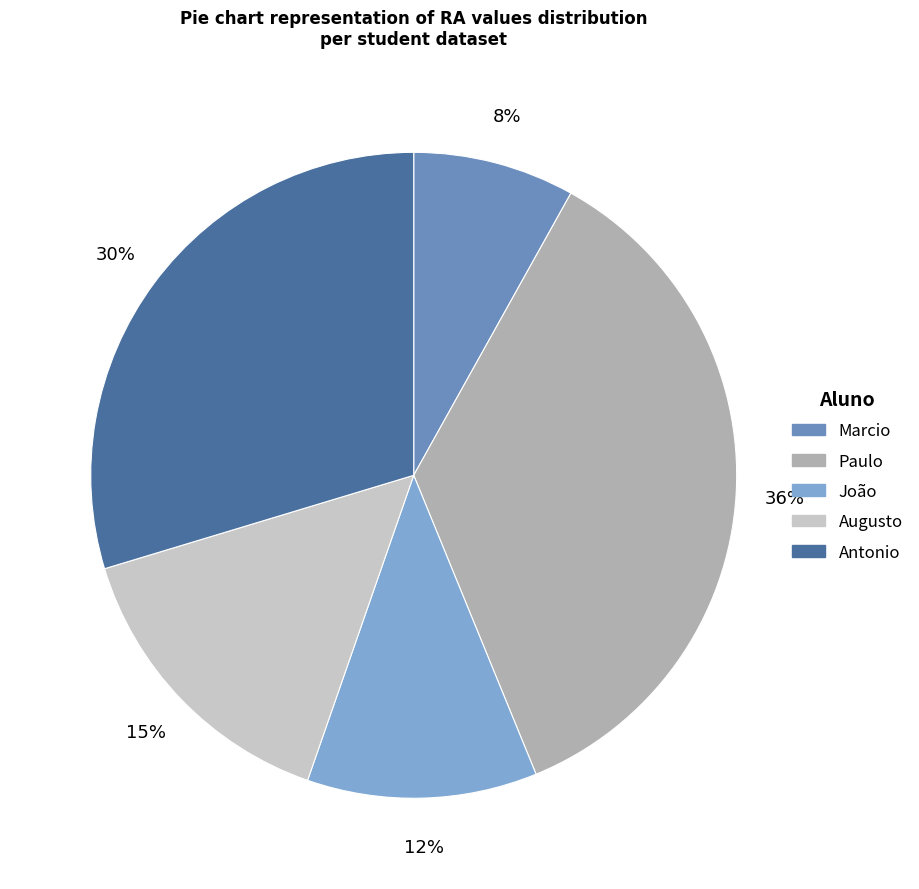

Is it true that Augusto is 8% of the pie?

False